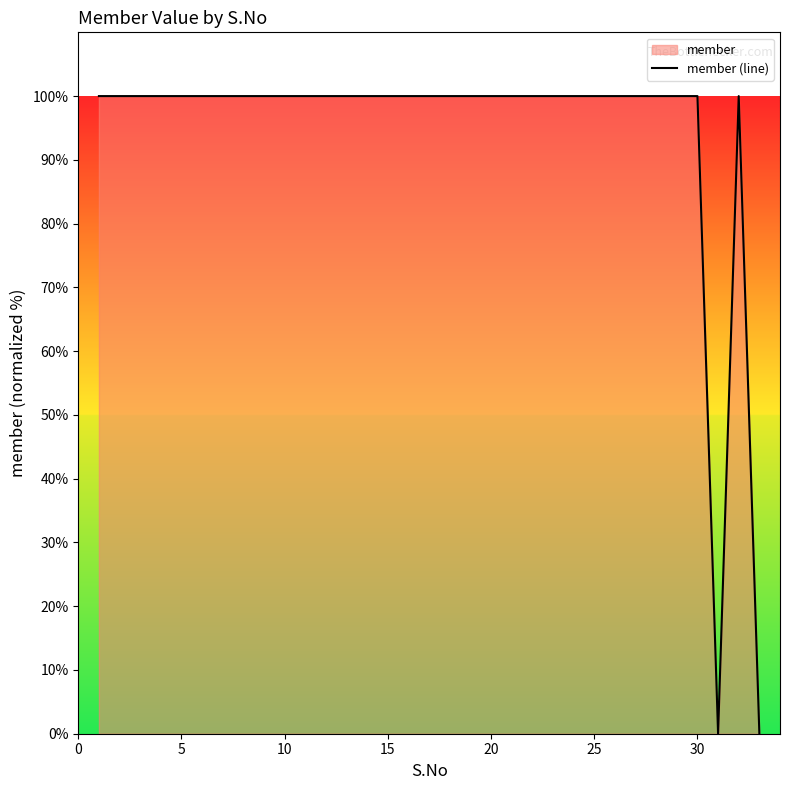

The chart shows a value of 176 at 20. True or false?

False